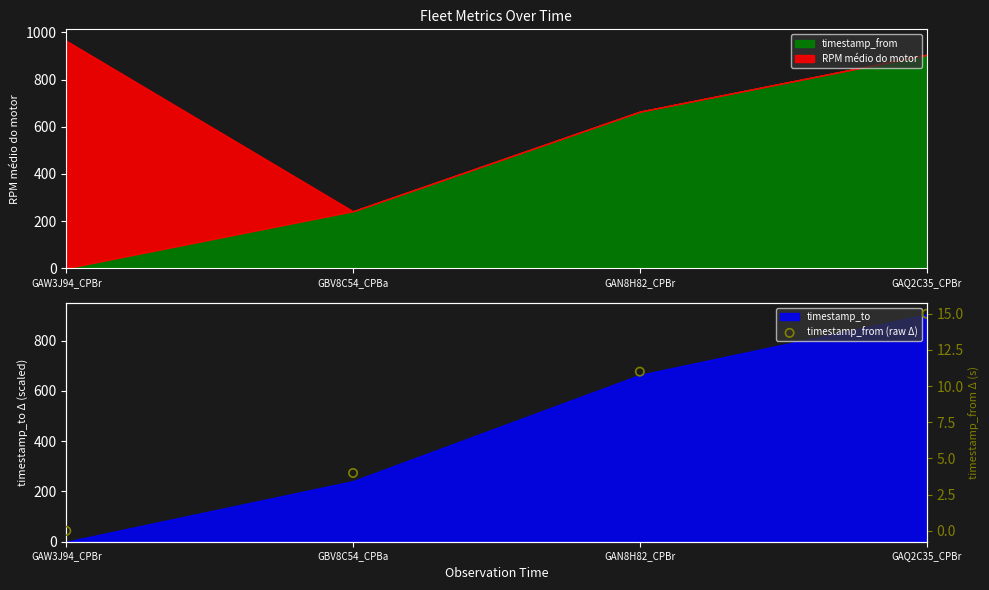

Which has a higher value, GBV8C54_CPBa or GAN8H82_CPBr?

GAN8H82_CPBr